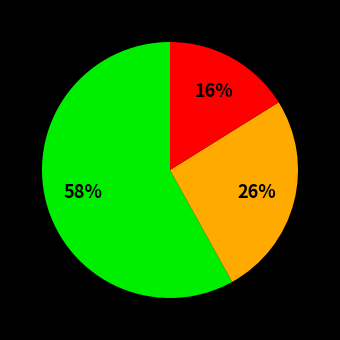

How many slices are in this pie chart?

3